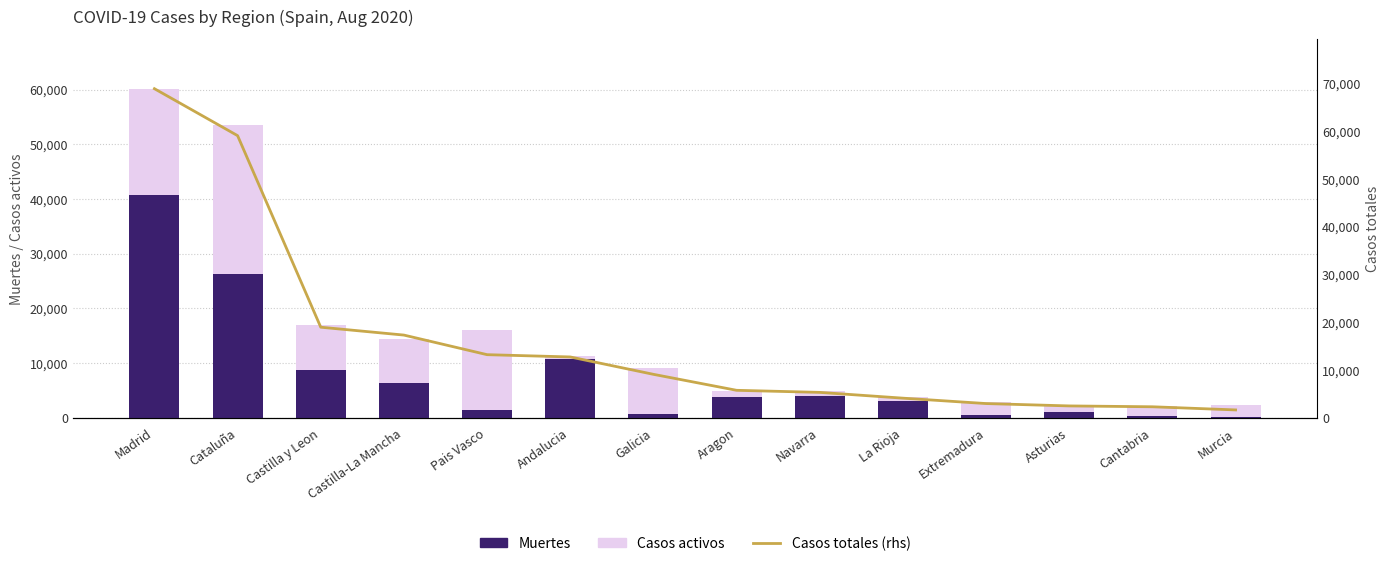

At which label is Casos activos closest to 13906?

Pais Vasco